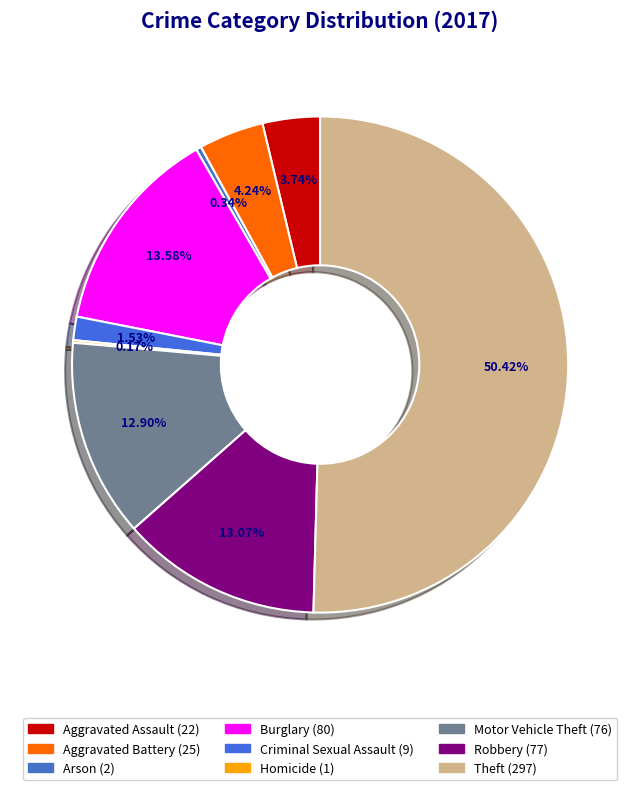

Approximately how many times larger is the value at Robbery compared to Aggravated Battery?

3.1